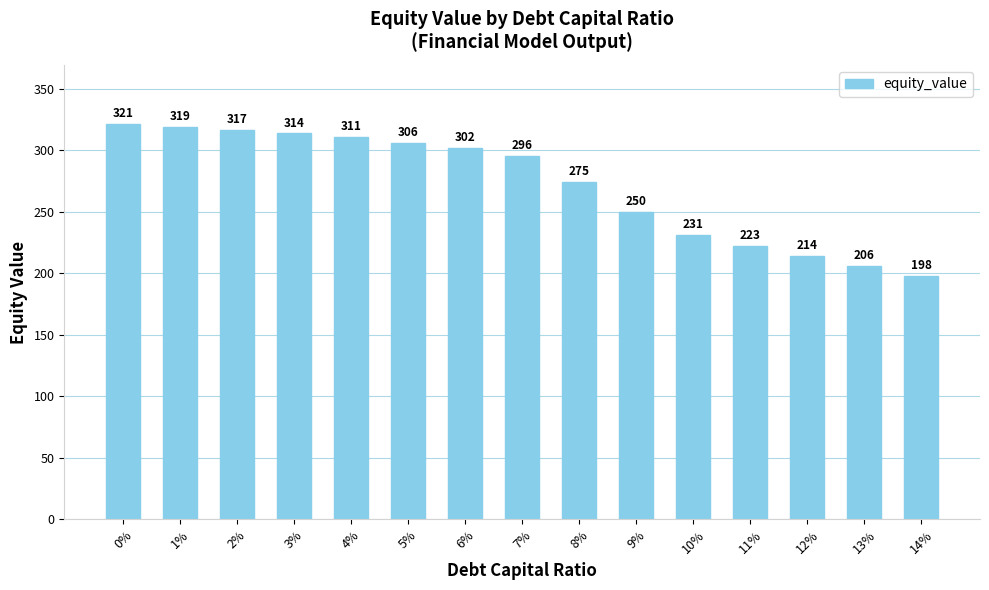

What is the change in value from 5% to 12%?

-91.7